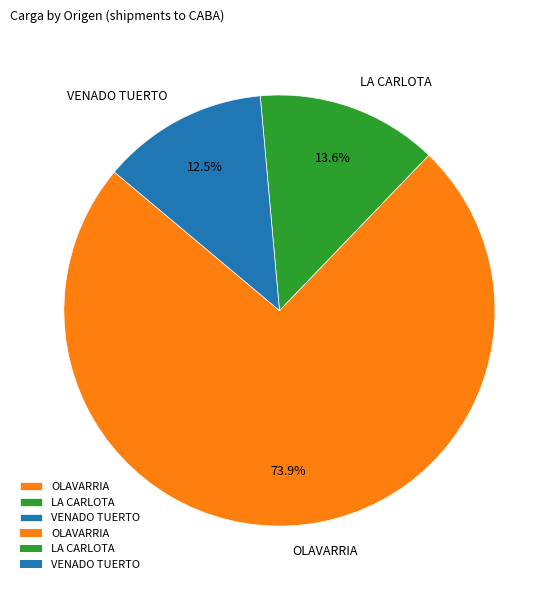

Does LA CARLOTA represent more than half of the total?

No